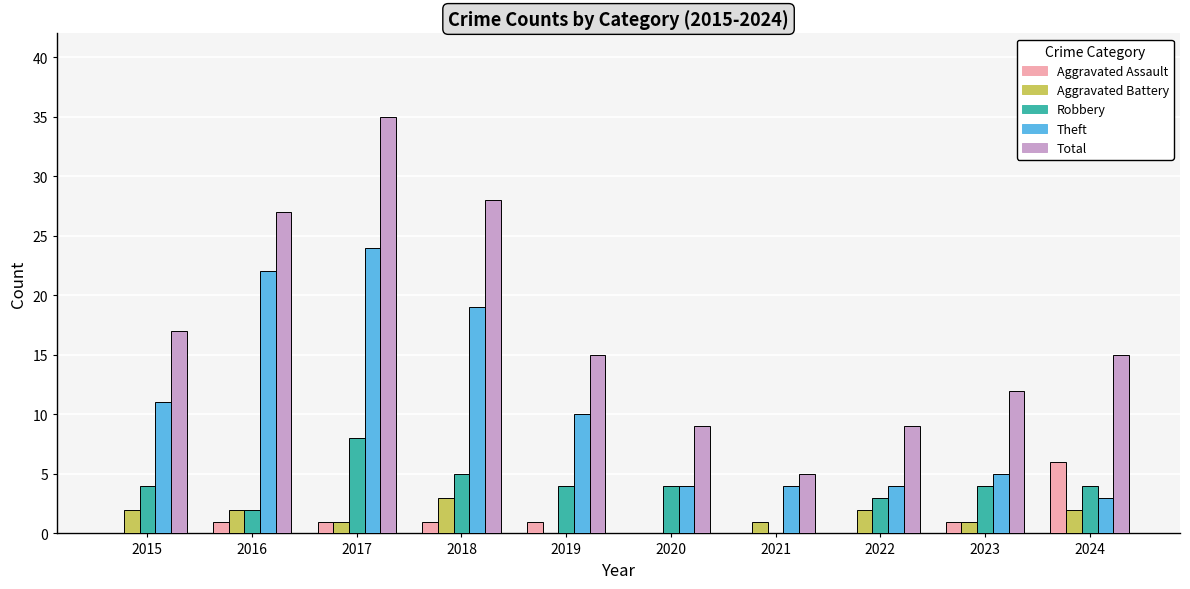

What is the total value across all series at 2019?

30